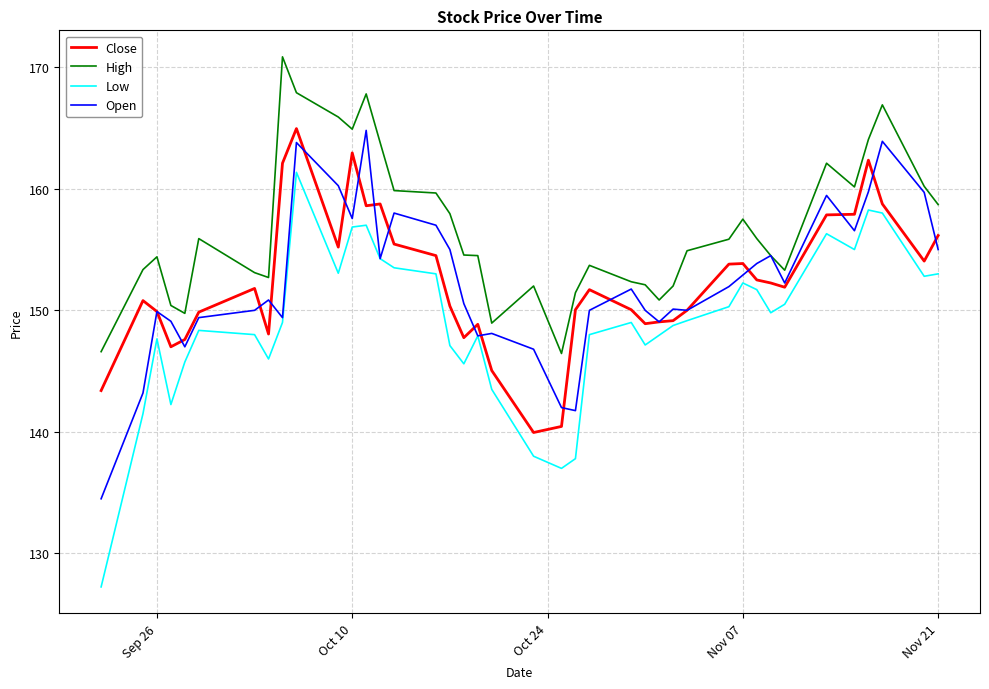

Which series has the largest range (max minus min)?

Low